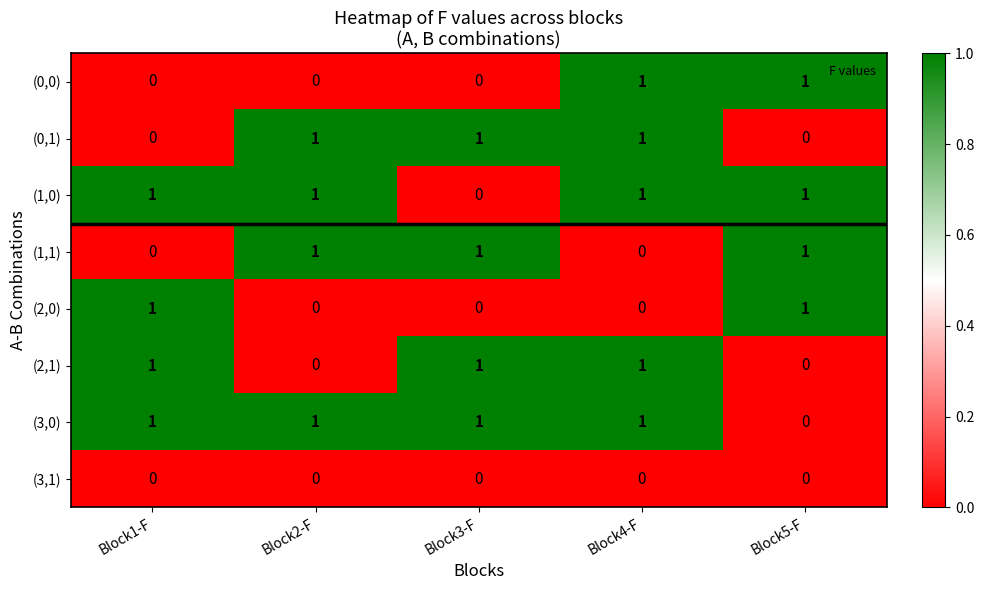

True or false: (2,1) has a value of 0 at Block4-F.

False